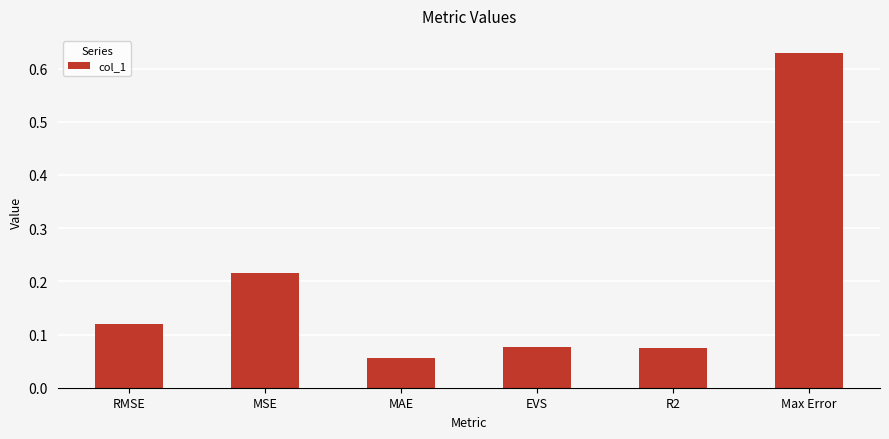

What is the sum of the values at RMSE and Max Error?

0.8